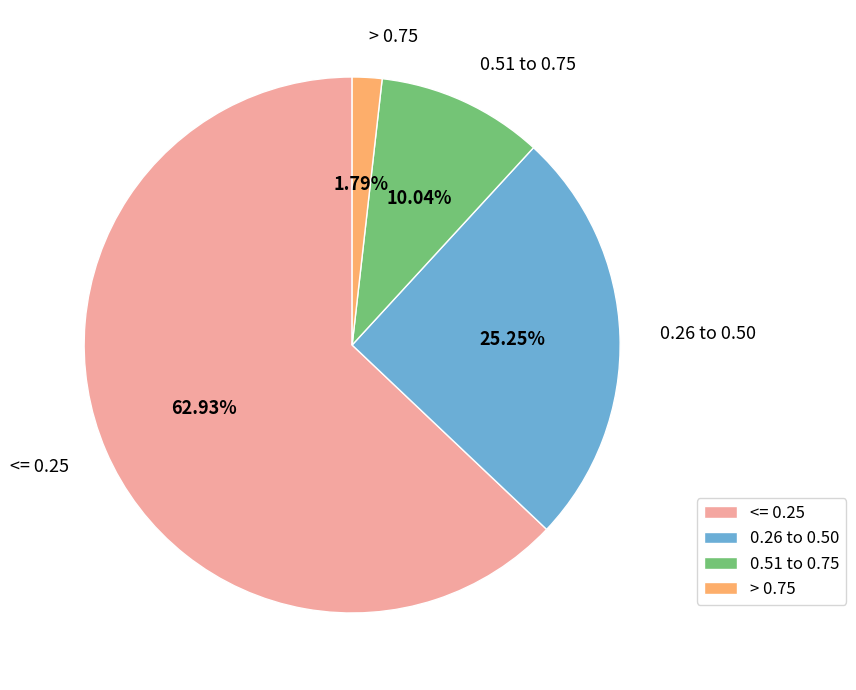

Which has a higher value, 0.51 to 0.75 or > 0.75?

0.51 to 0.75